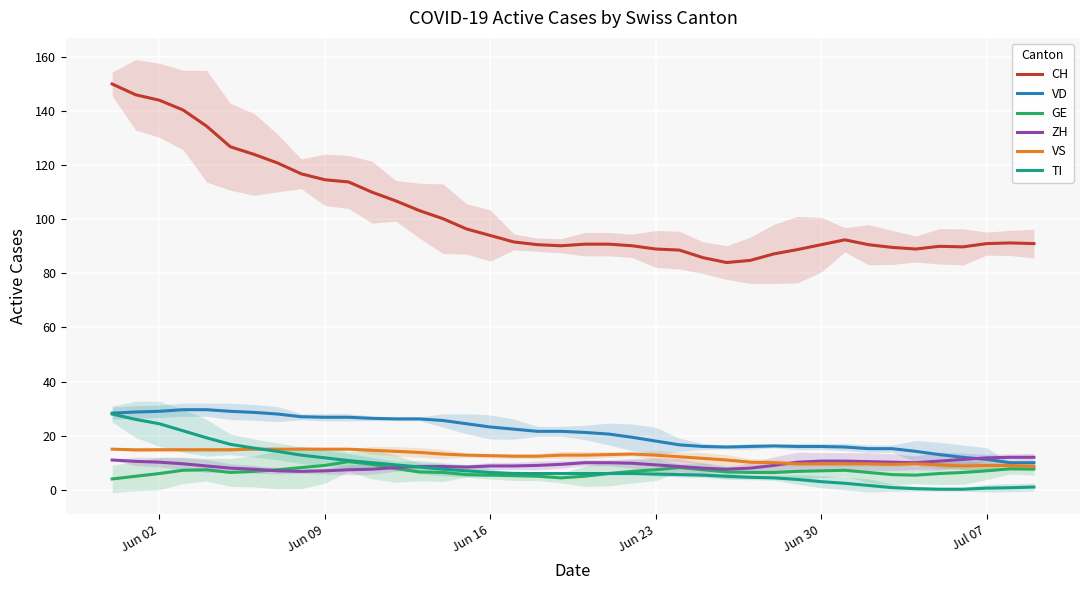

What is the highest value of the VD series?

29.6